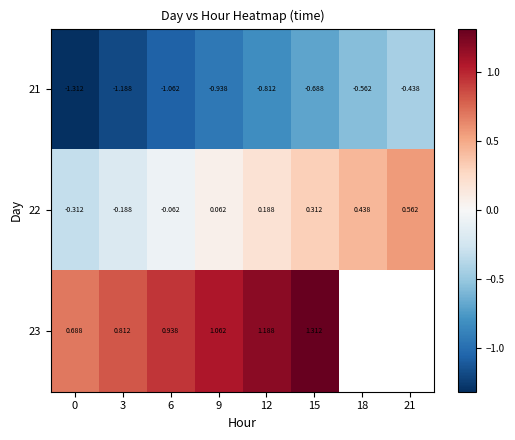

What is the difference between the highest and lowest values at 15?

2.0